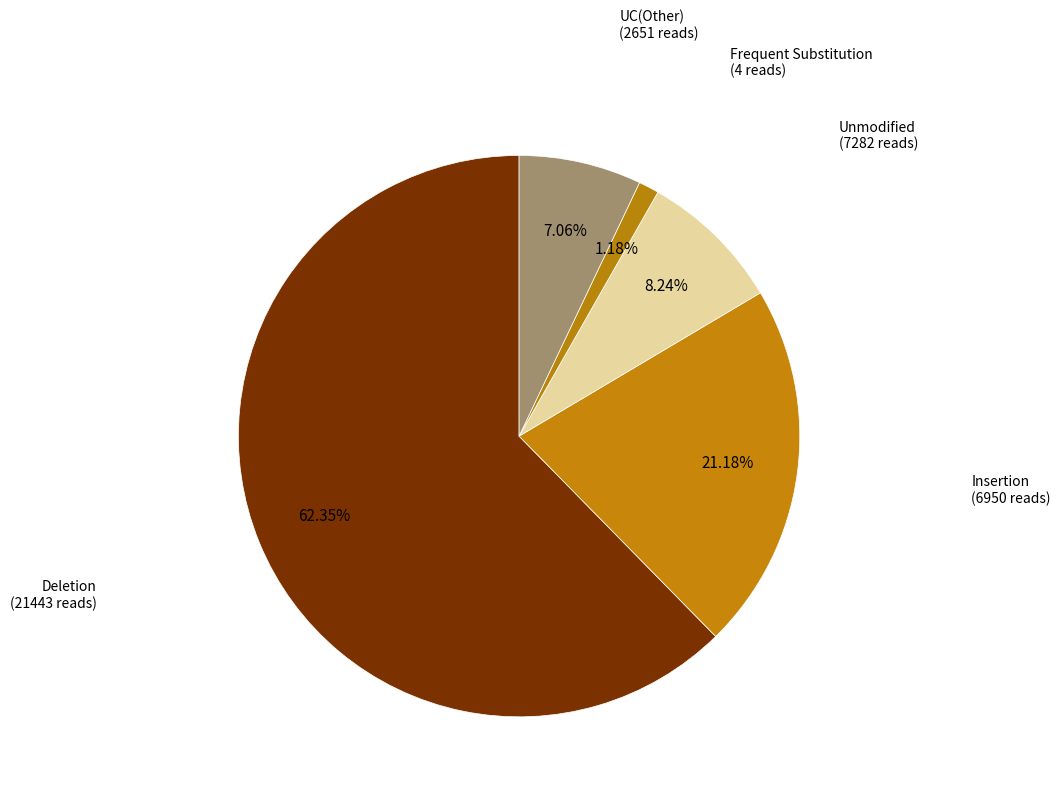

Rank the categories by value from lowest to highest.

Frequent Substitution (4 reads), UC(Other) (2651 reads), Unmodified (7282 reads), Insertion (6950 reads), Deletion (21443 reads)